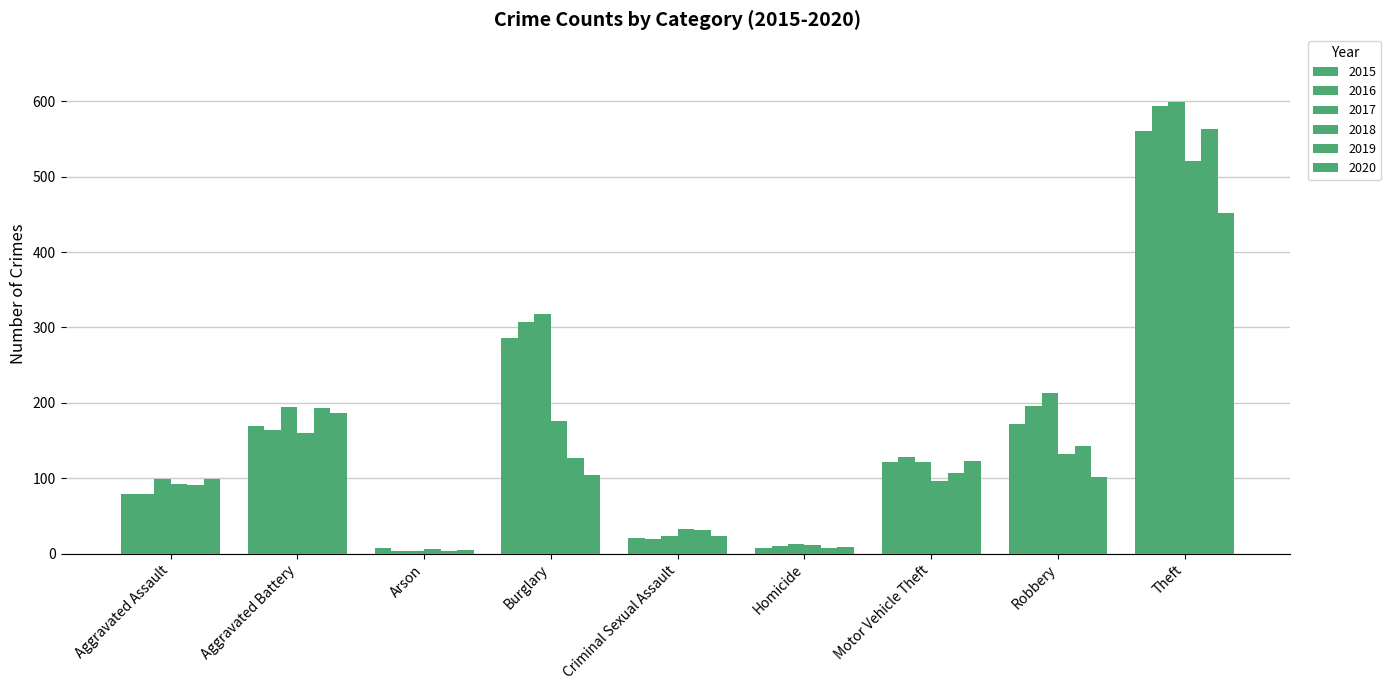

Does the chart contain any negative values?

No